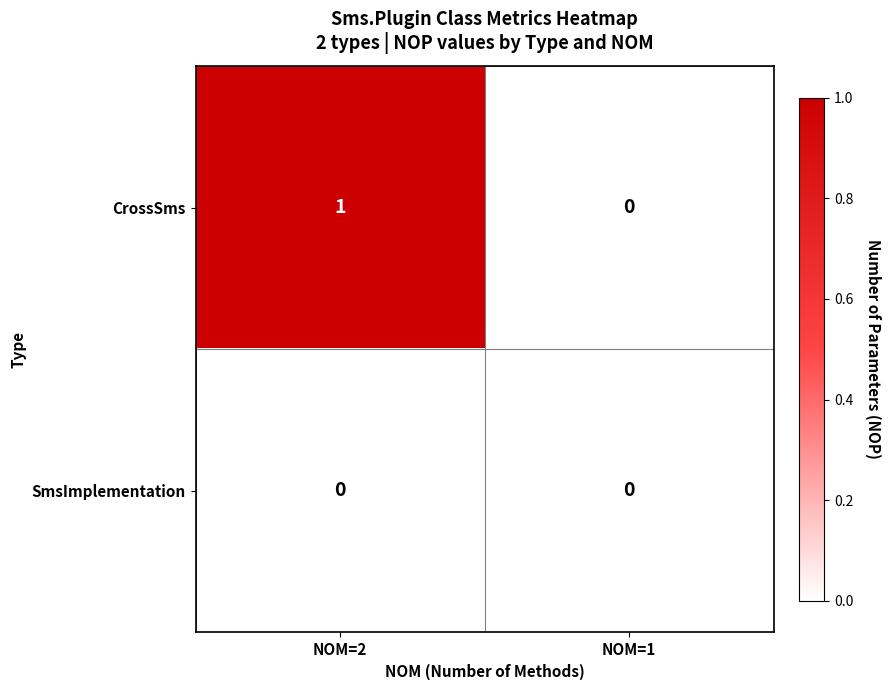

Which category has the highest value in the CrossSms series?

NOM=2